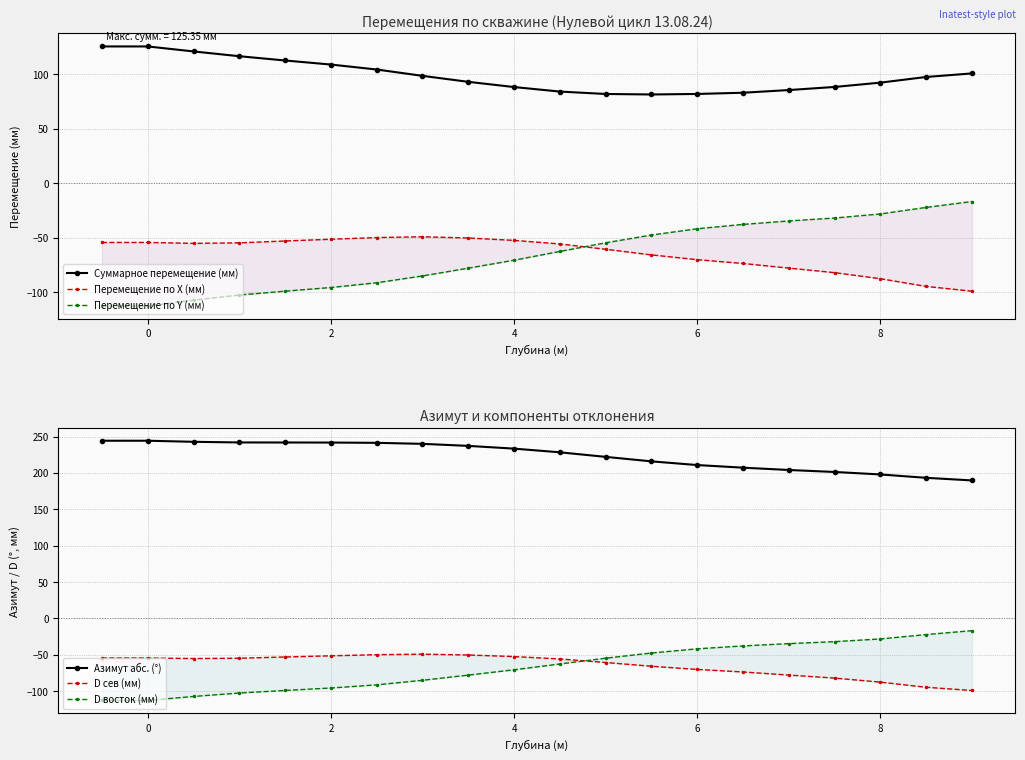

What is the highest value of the Суммарное перемещение (мм) series?

125.3